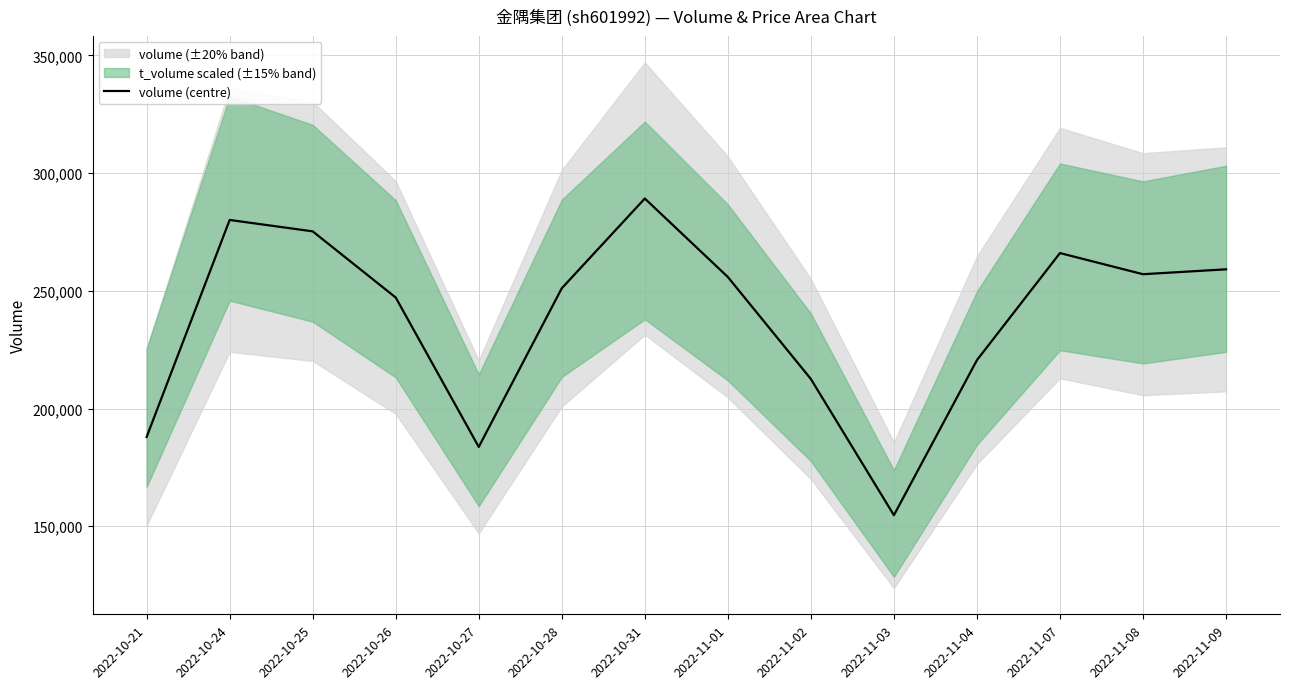

What is the value of the 13th point from the left?

257073